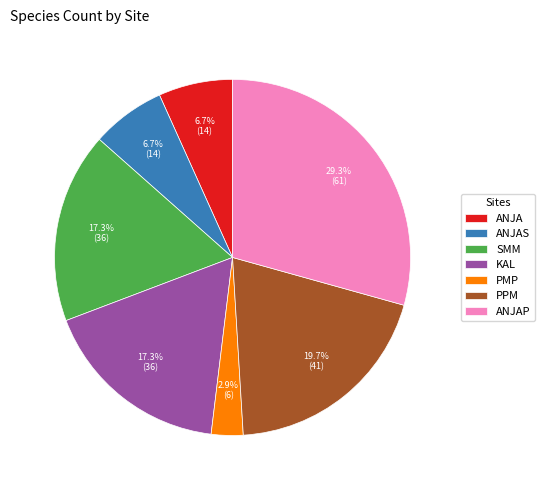

Which has a higher value, ANJAS or KAL?

KAL